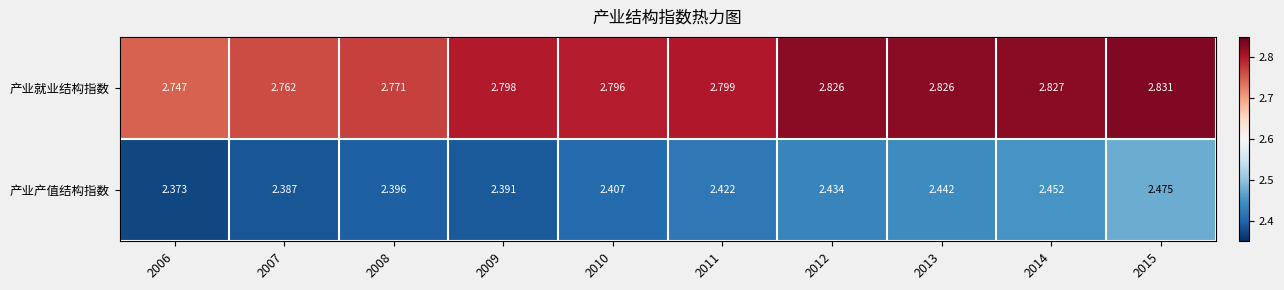

Which series has the widest spread of values?

产业产值结构指数